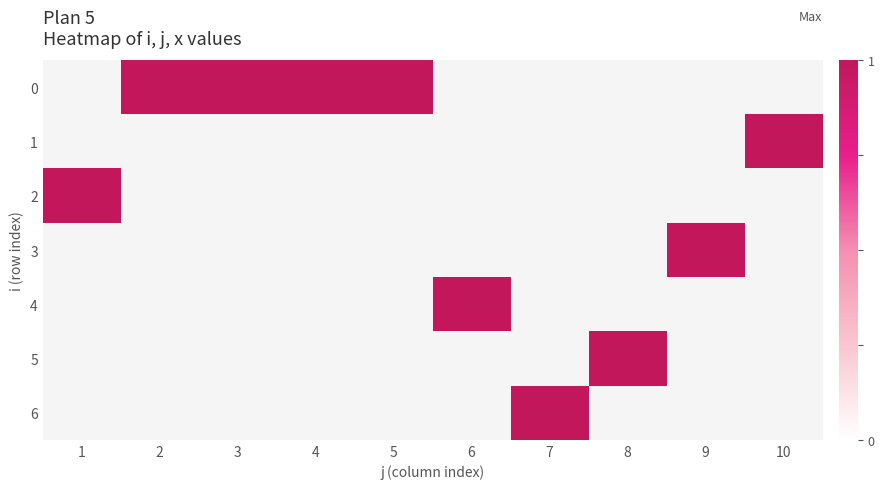

Which series has the largest range (max minus min)?

2